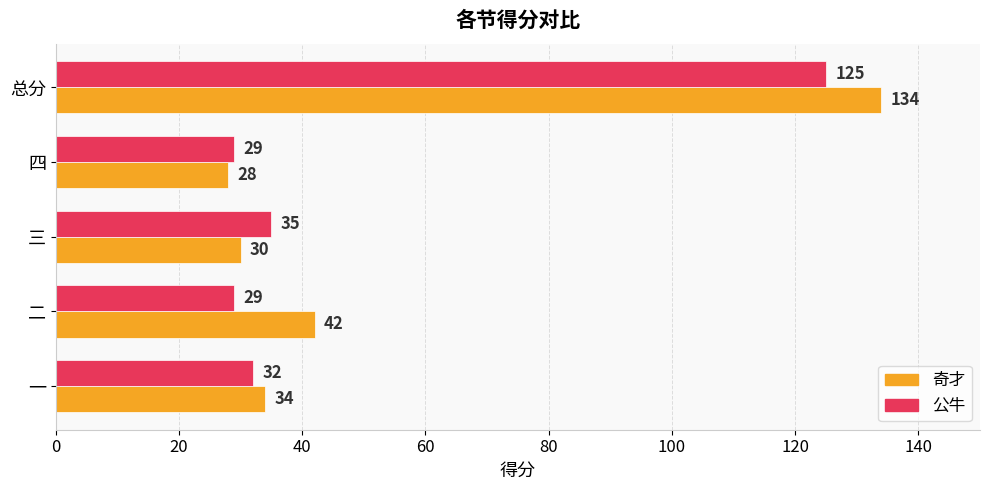

What is the approximate value of 公牛 at 二?

29